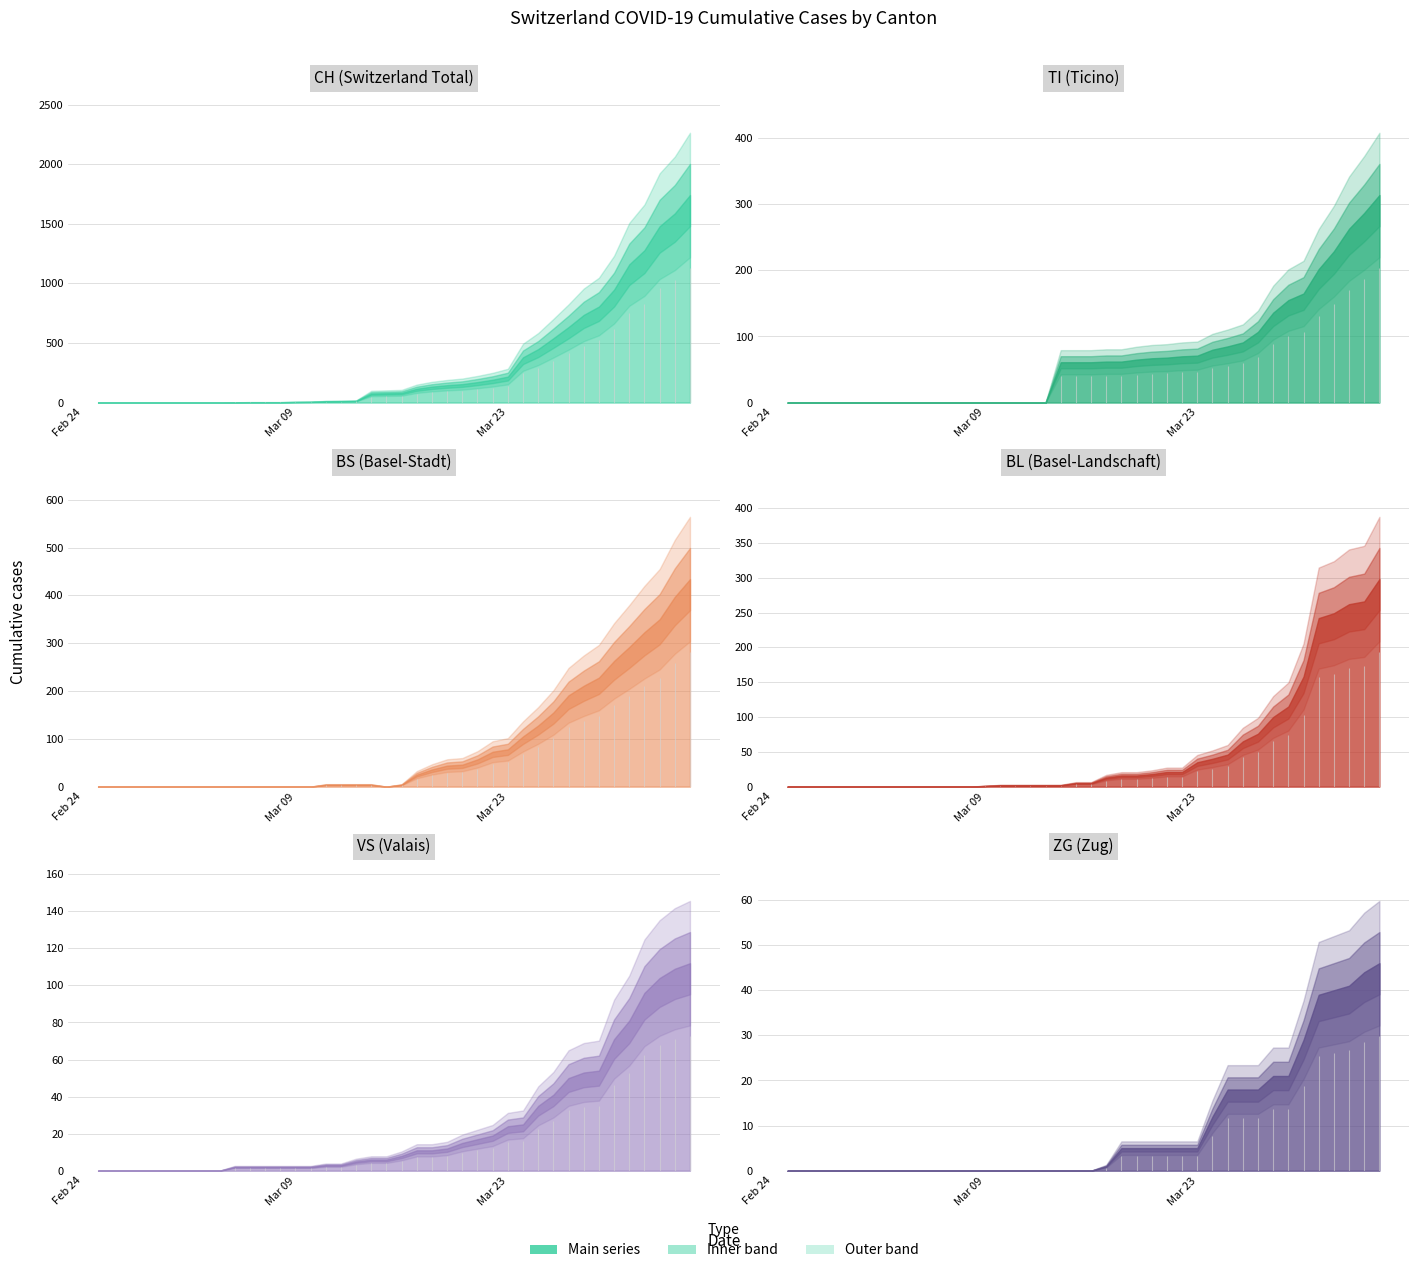

What is the value of the CH point at the 22nd from the left?

116